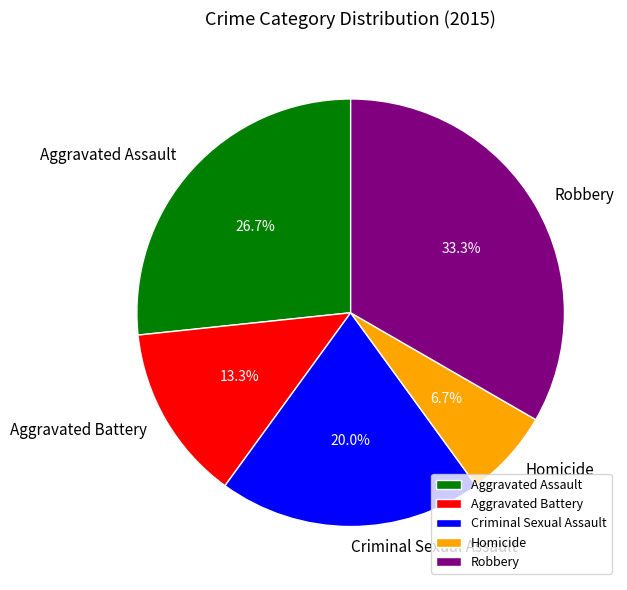

Approximately how many times larger is the value at Criminal Sexual Assault compared to Robbery?

0.6